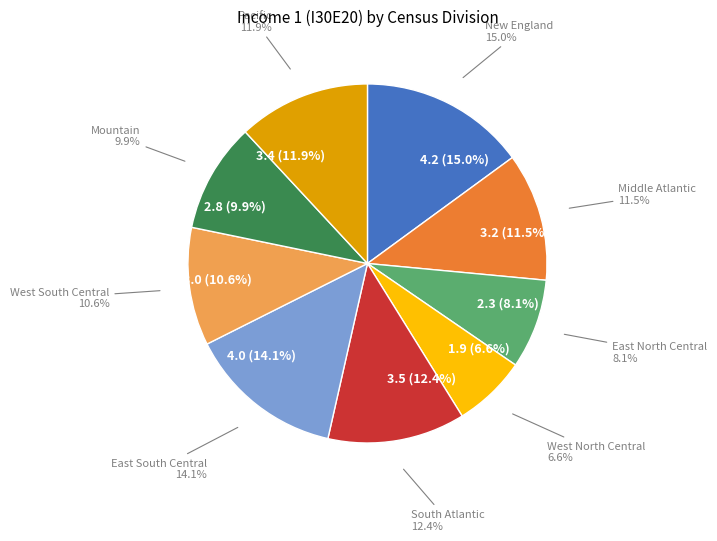

Count the number of slices in the pie.

9